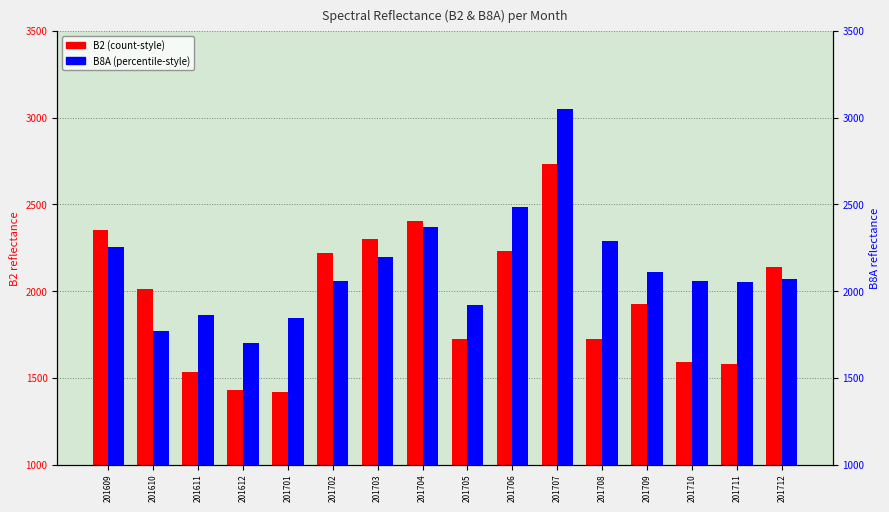

Where does the B2 series first go above 2013?

201609